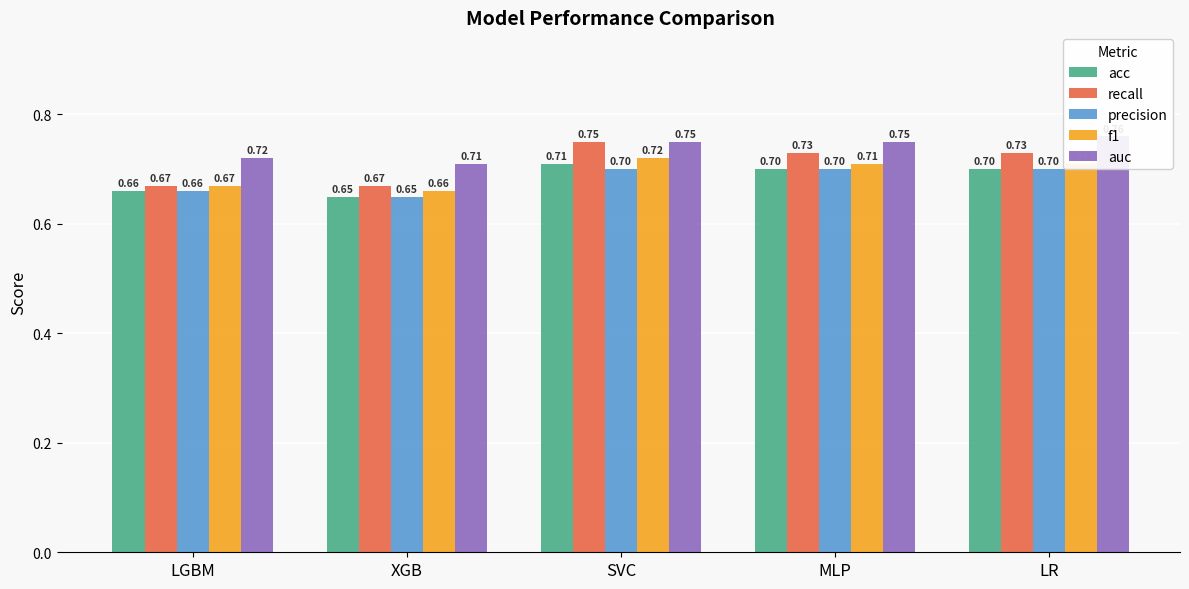

Is the value of auc at XGB greater than the value of f1 at MLP?

No